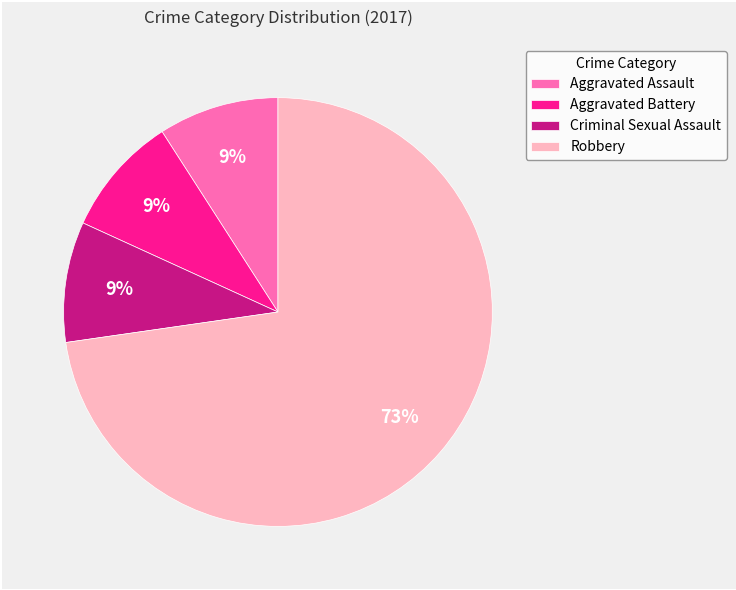

How many segments does this pie chart have?

4